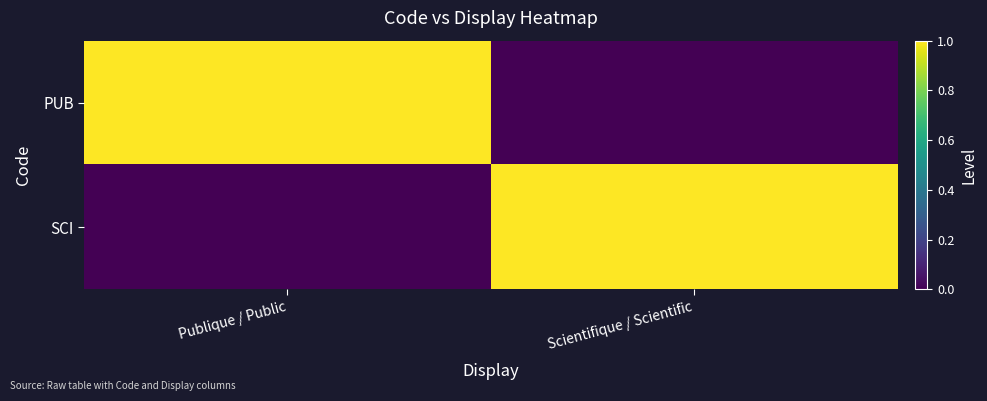

Reading left to right, extract all data points from this chart.

PUB: Publique / Public=1	Scientifique / Scientific=0
SCI: Publique / Public=0	Scientifique / Scientific=1